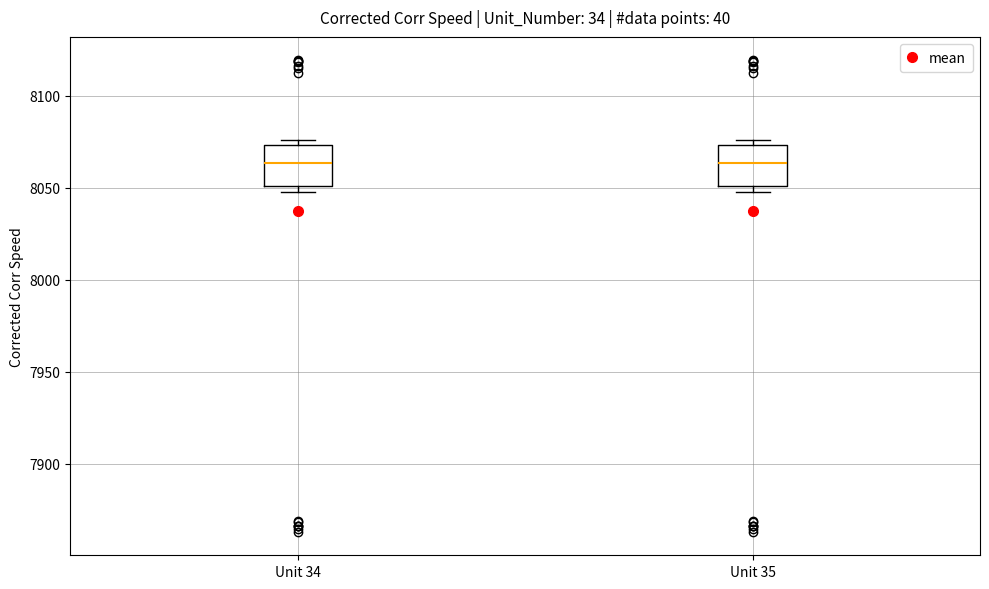

Where does the median line of the box for Unit 34 sit on the y-axis? The values are not printed on the chart, so give them approximately, as read against the axis.

8065